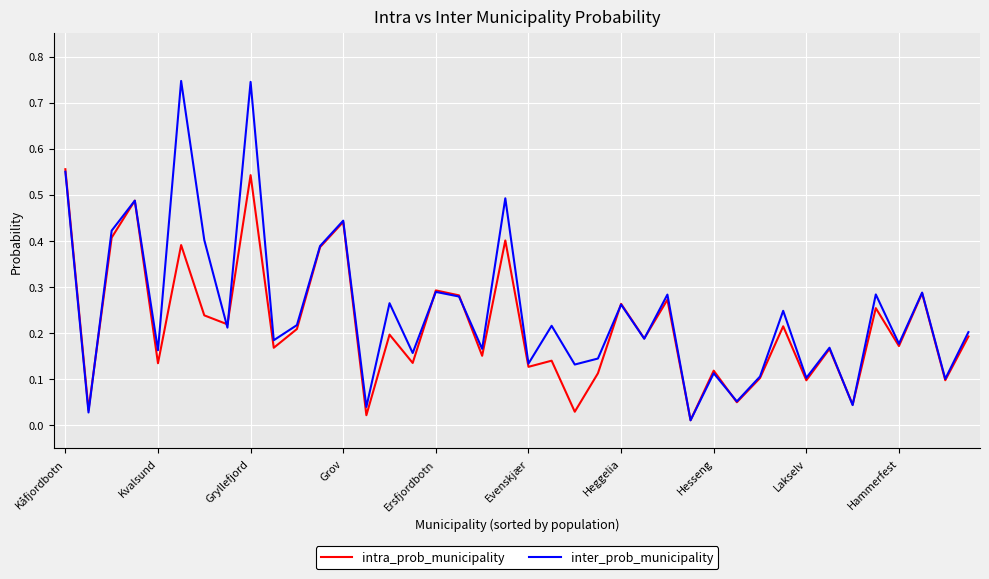

Which series has the widest spread of values?

inter_prob_municipality